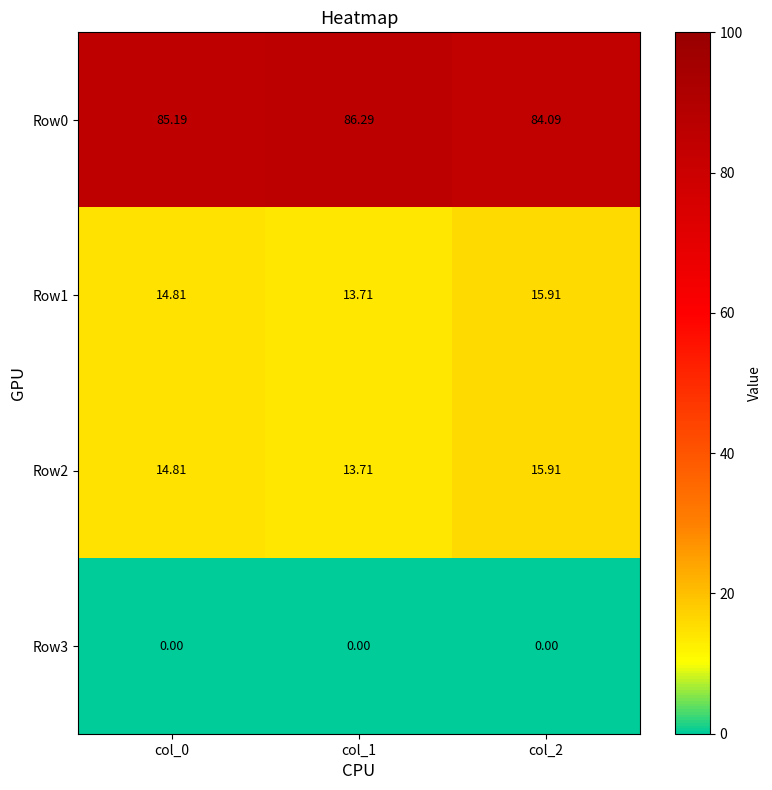

What is the spread (max minus min) of values at col_1?

86.3